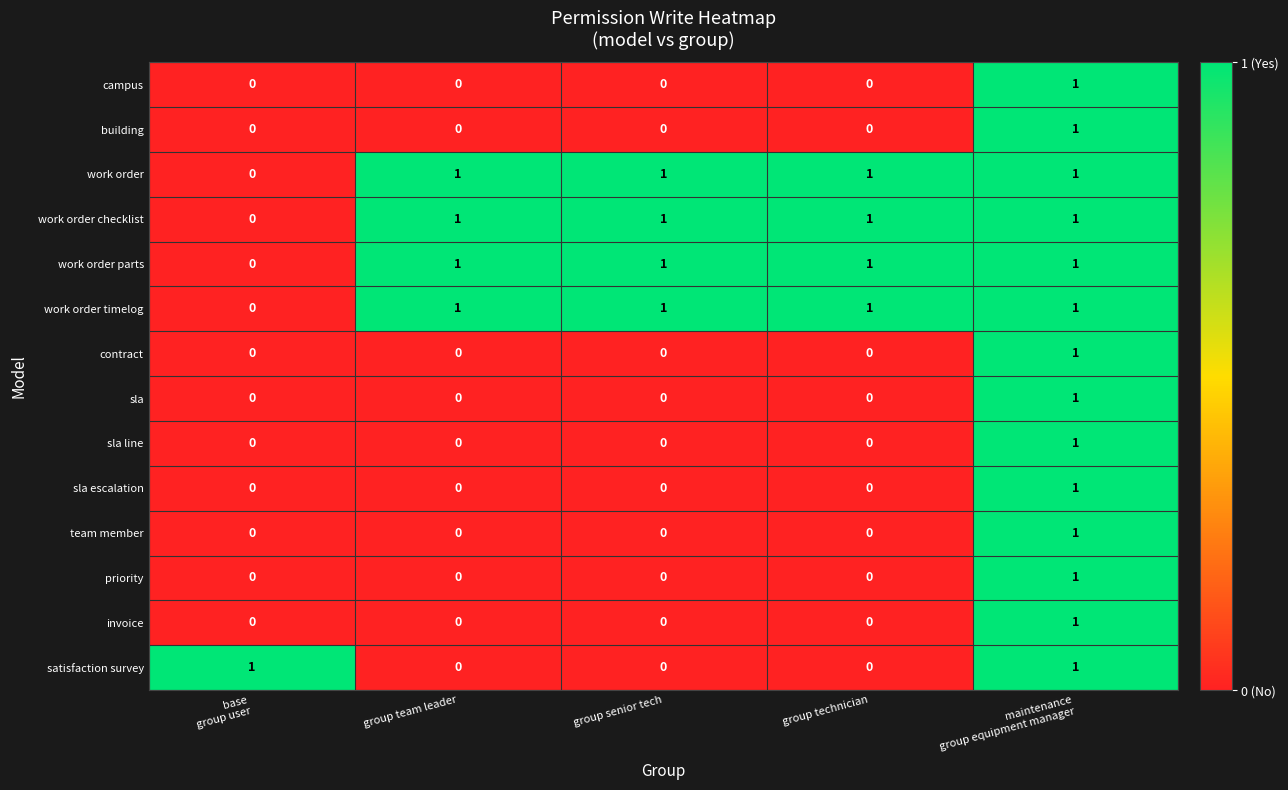

True or false: work order checklist has a value of 0 at group technician.

False